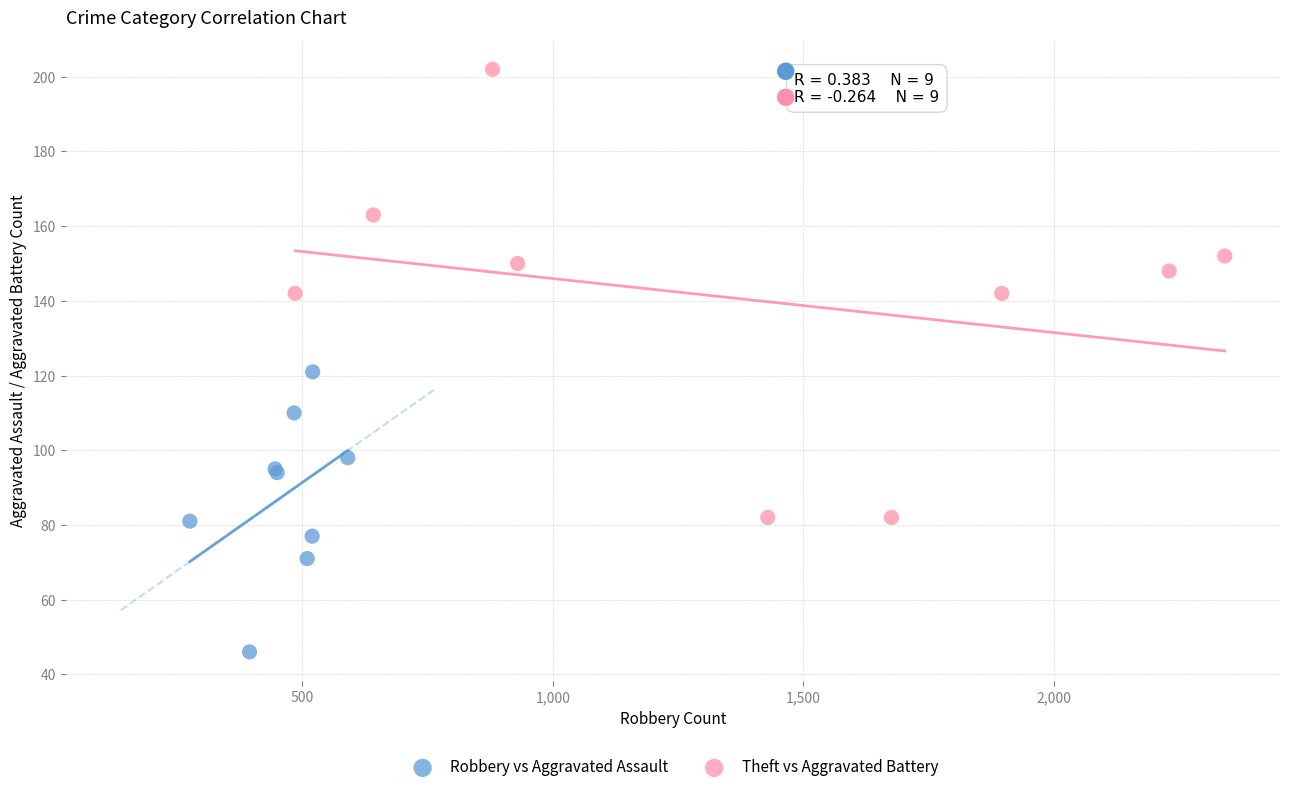

Which series contains the highest Y value?

Theft vs Aggravated Battery